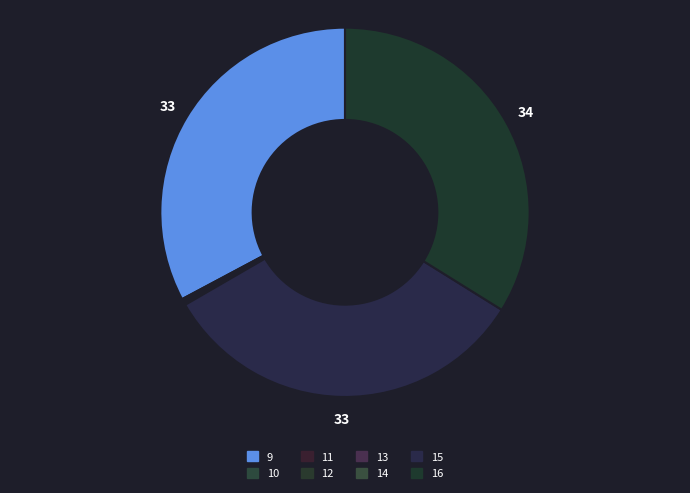

How many segments does this pie chart have?

8